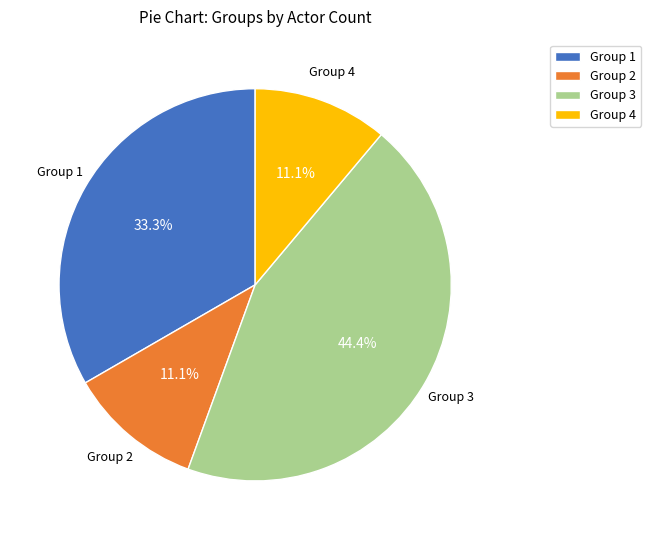

To the nearest percent, what is the combined percentage of Group 1 and Group 3?

78%